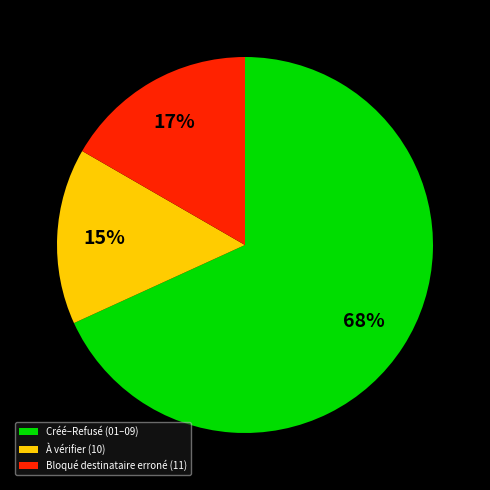

The Créé–Refusé (01–09) slice represents 68% of the pie. True or false?

True